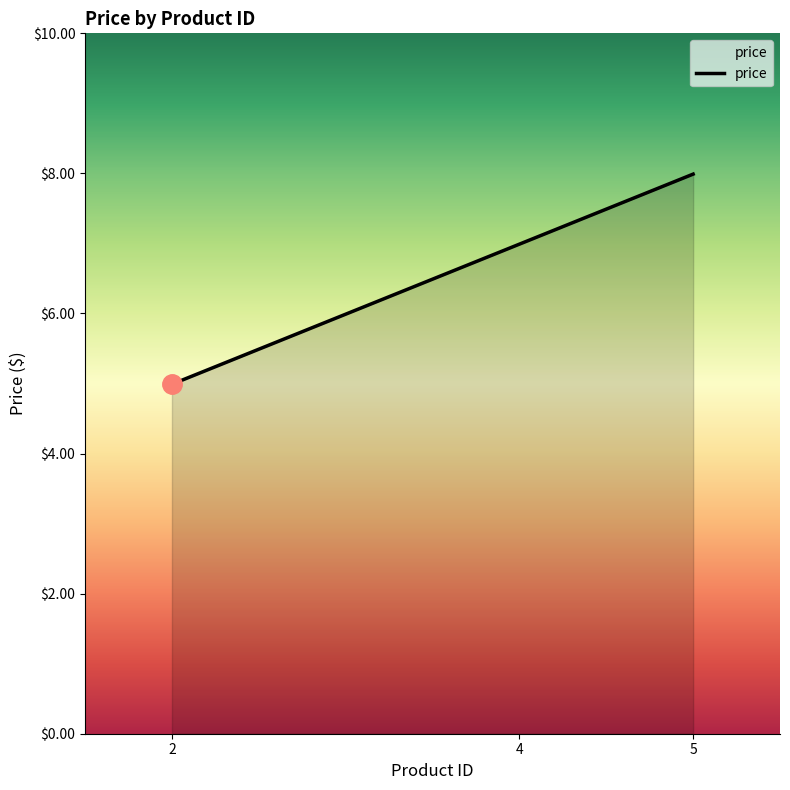

What is the ratio of the value at 5 to the value at 4?

1.1